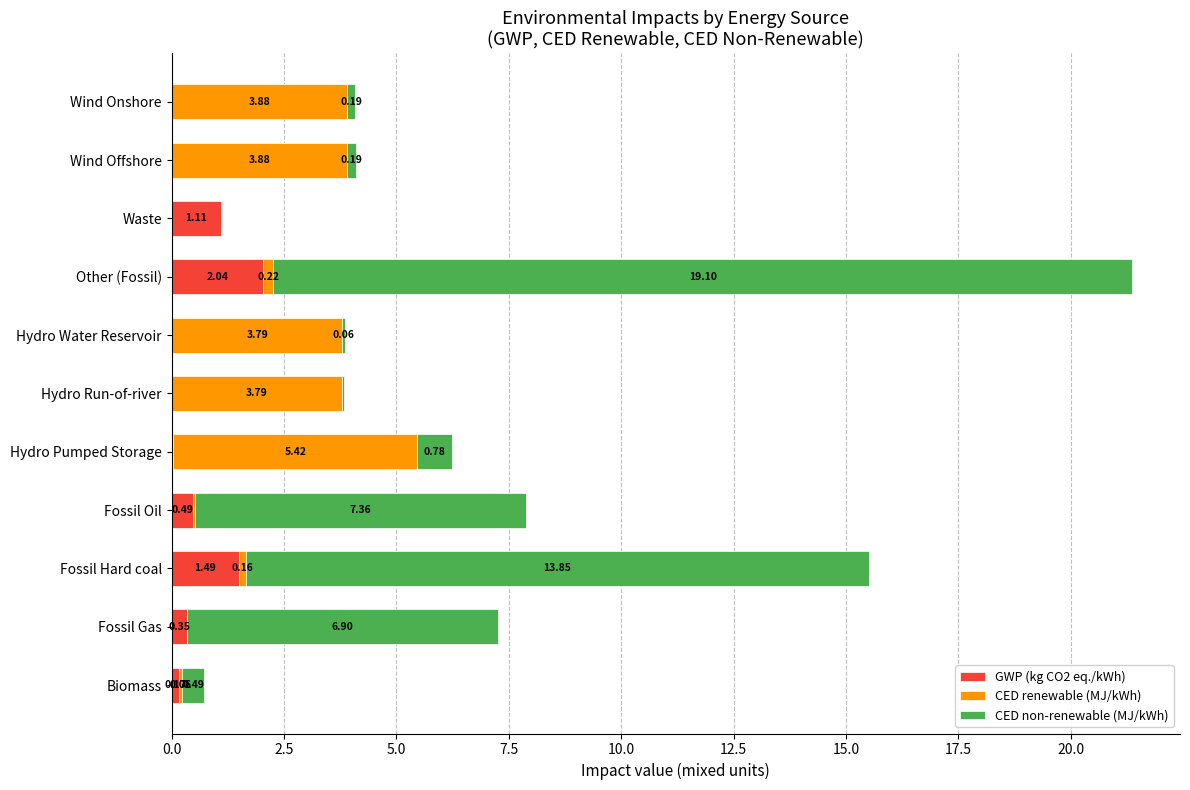

At which category is the sum across all series the highest?

Other (Fossil)